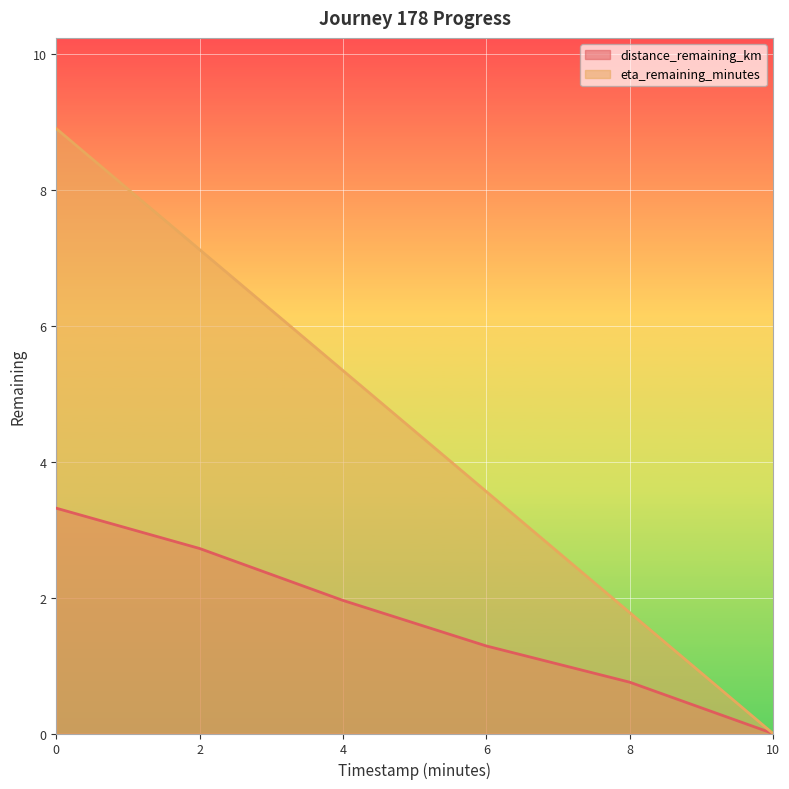

What is the total value across all series at 4?

7.3